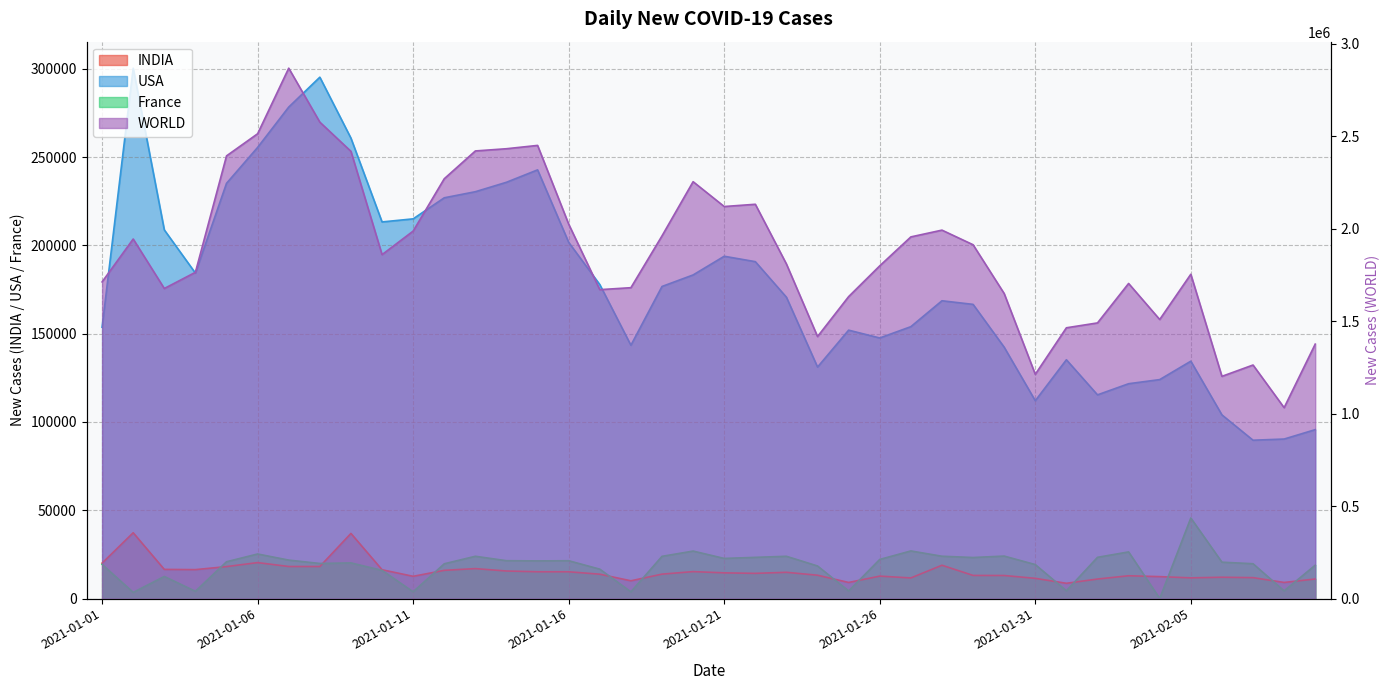

Where is WORLD nearest to the value 1949400?

2021-01-27